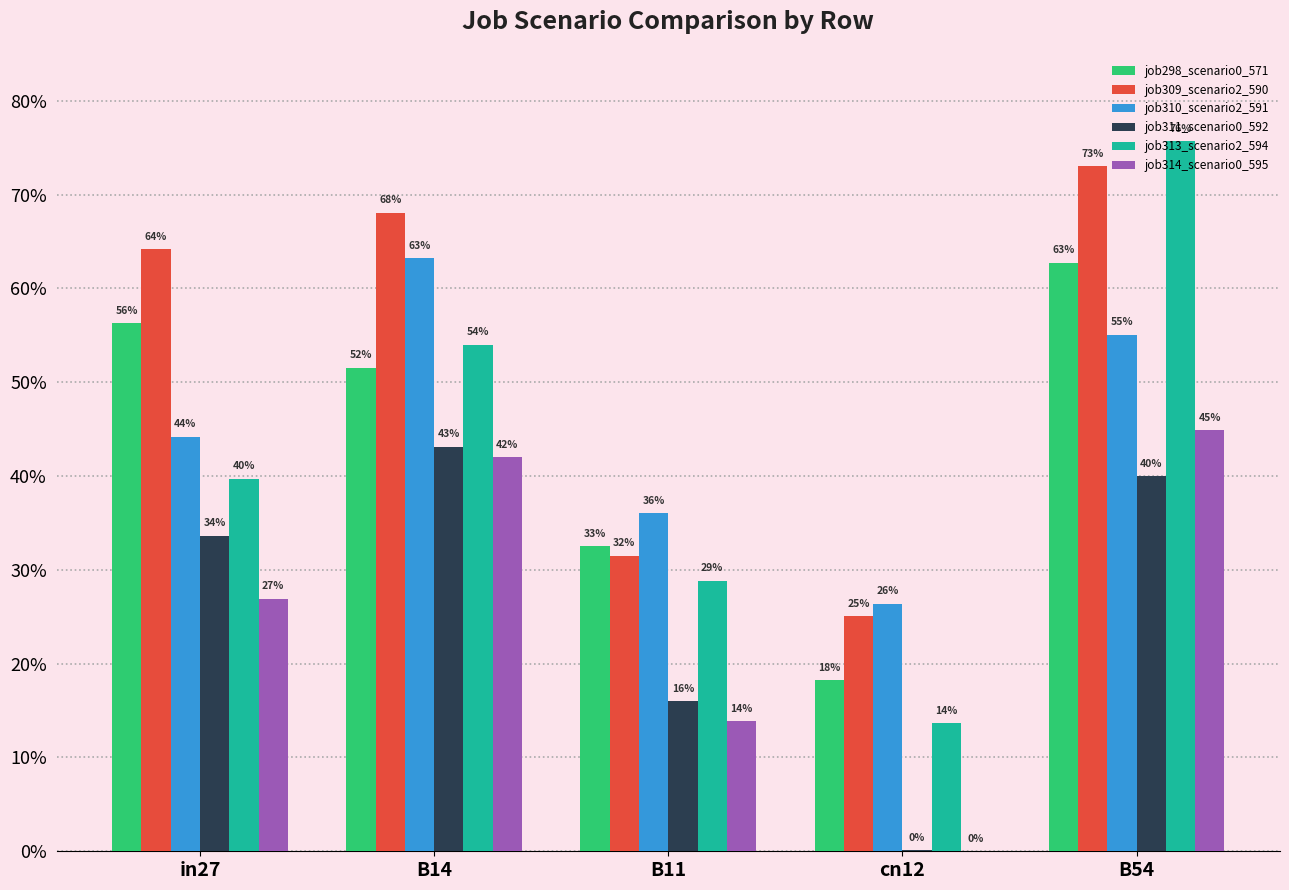

The value of job310_scenario2_591 at B14 is 1.0. True or false?

False